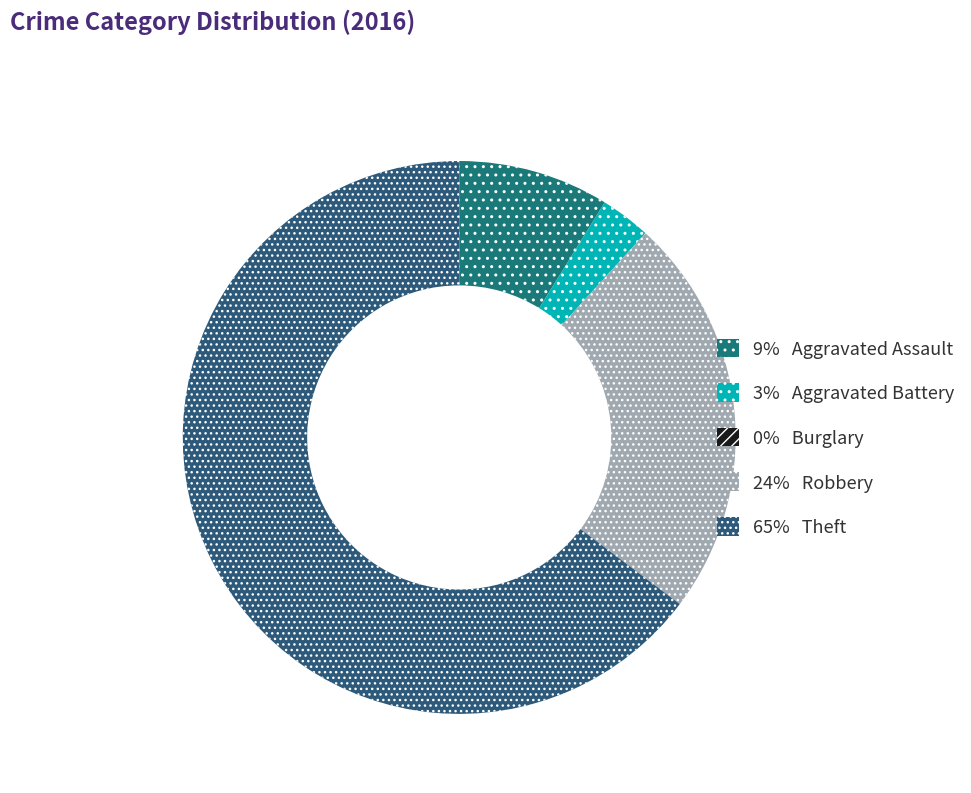

How many slices are in this pie chart?

5